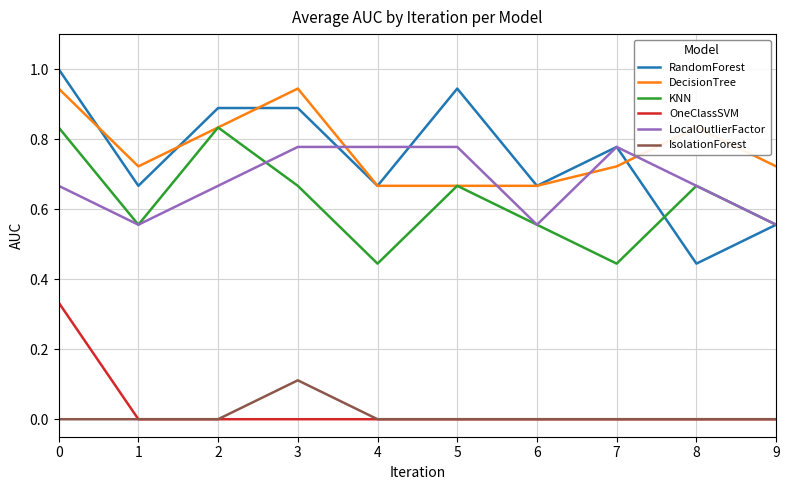

At which category does KNN reach its first local peak?

2